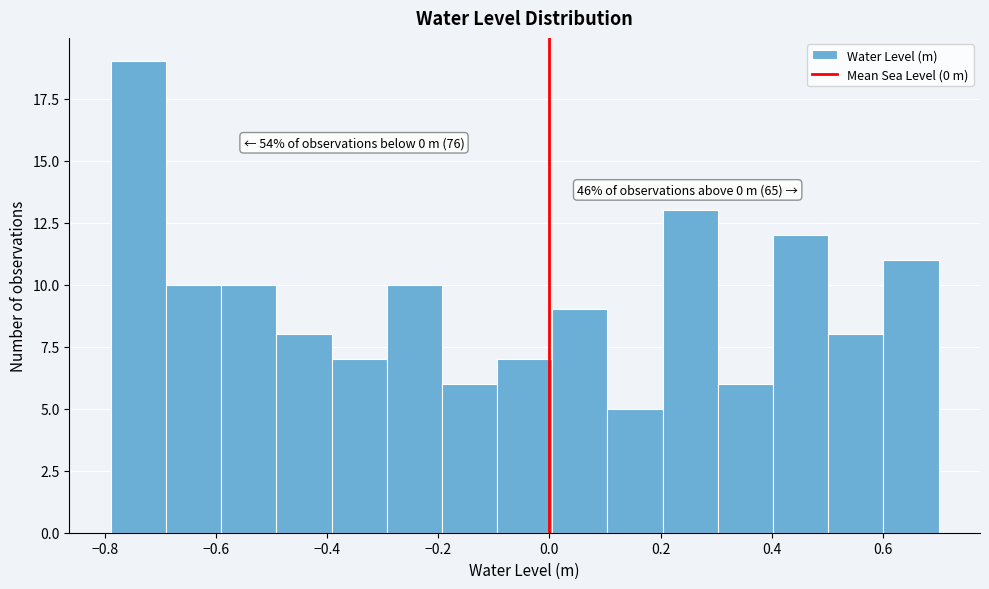

Over which range of the x-axis is the bar tallest?

-0.78 to -0.68